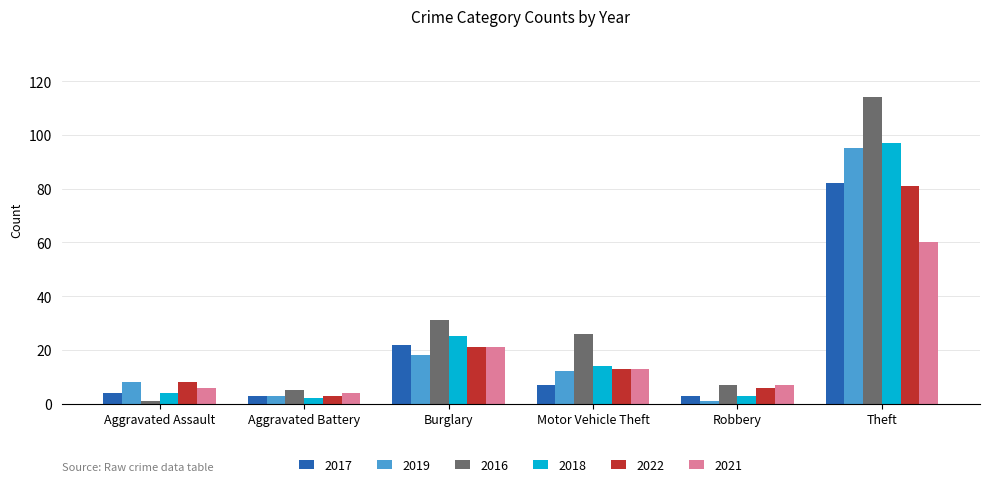

What are all the series names shown in the legend?

2017, 2019, 2016, 2018, 2022, 2021